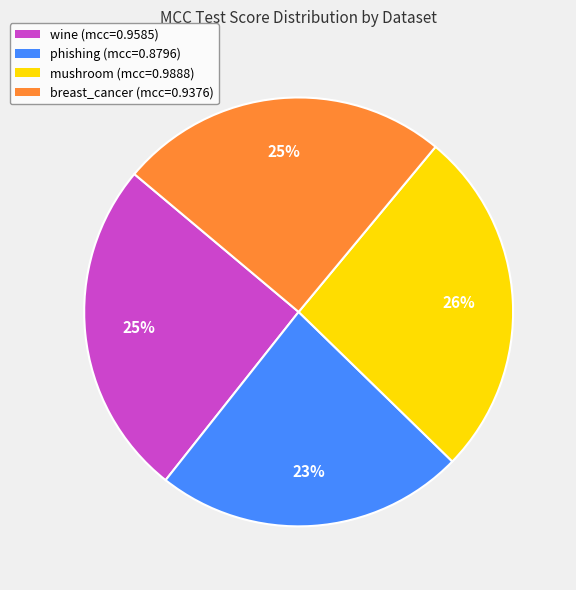

Do mushroom (mcc=0.9888) and phishing (mcc=0.8796) together represent more than half of the pie?

No